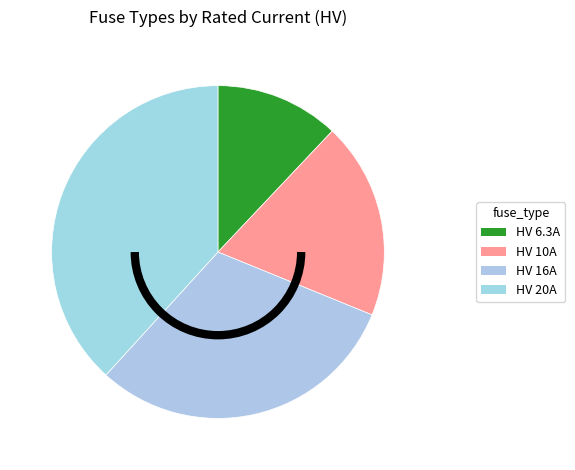

Is it true that HV 16A is 10% of the pie?

False